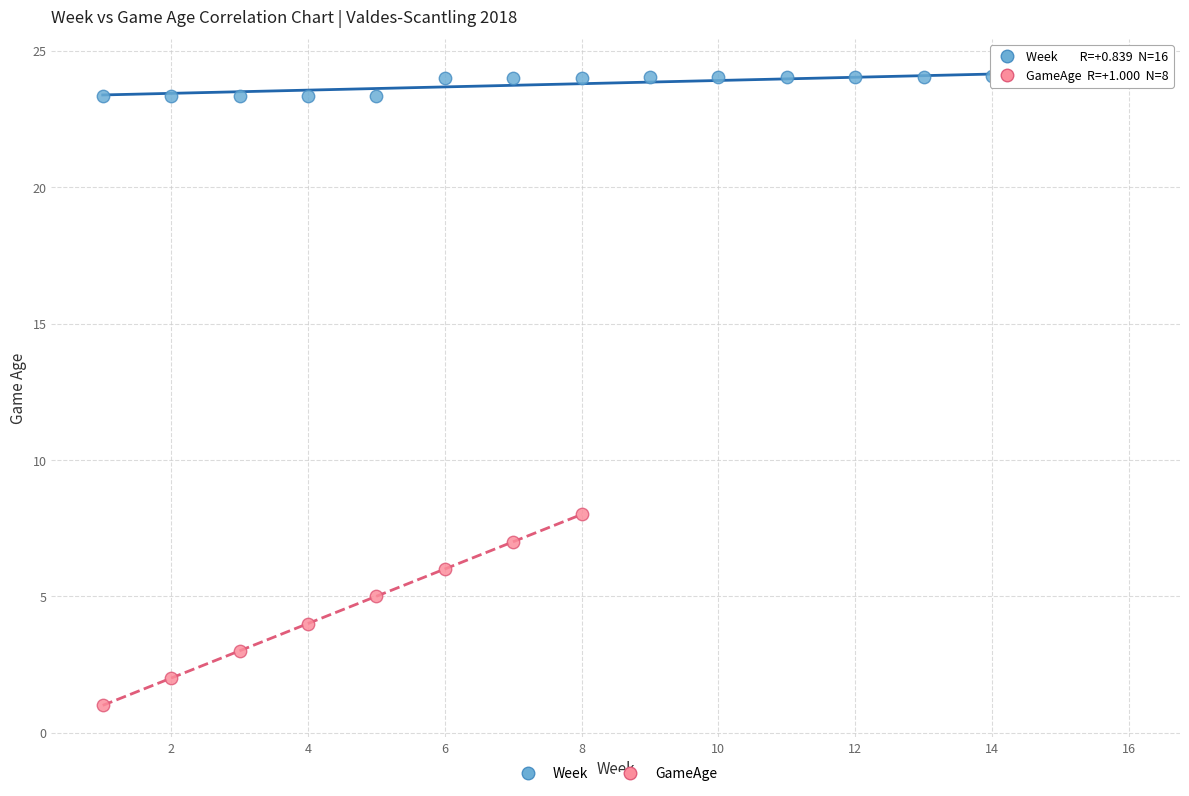

Which series reaches the maximum Y coordinate?

Week